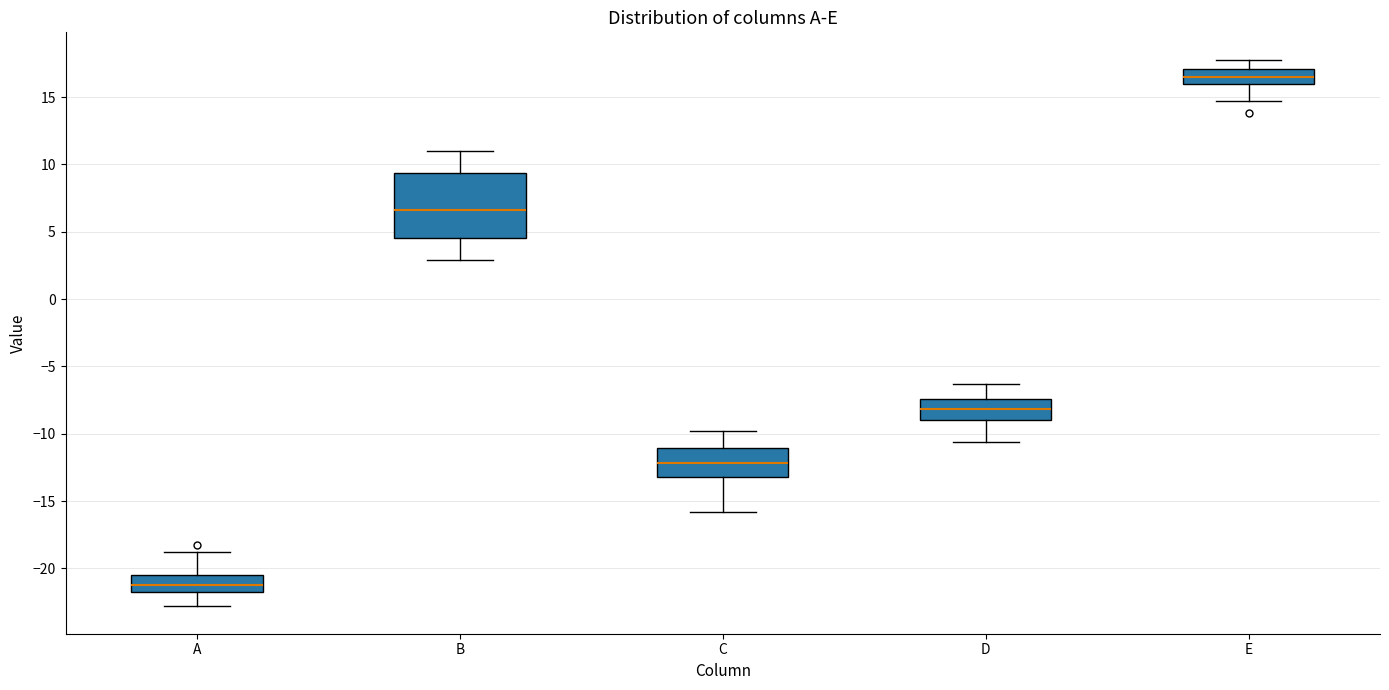

Where does the lower whisker of the box for E end on the y-axis? The values are not printed on the chart, so give them approximately, as read against the axis.

14.5